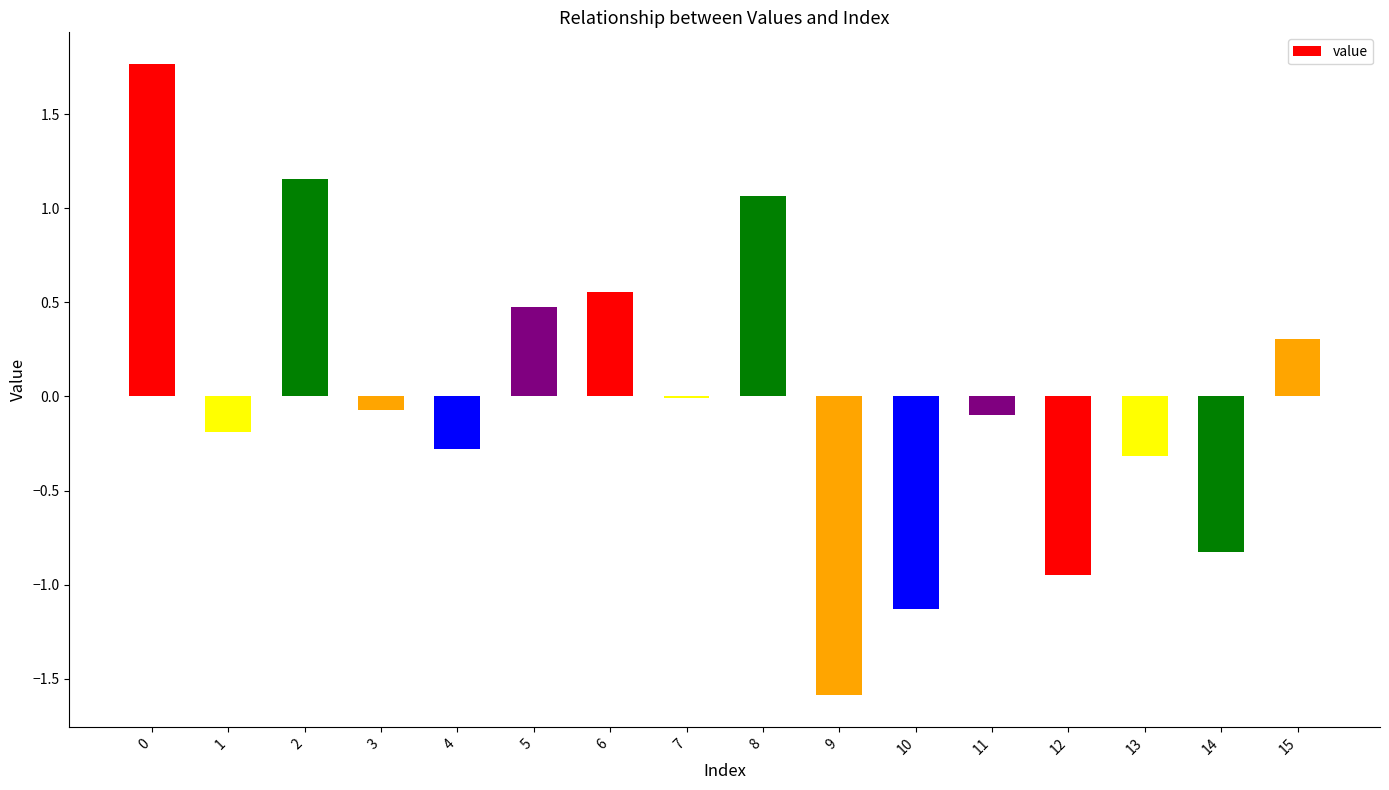

What is the maximum value shown in the chart?

1.8